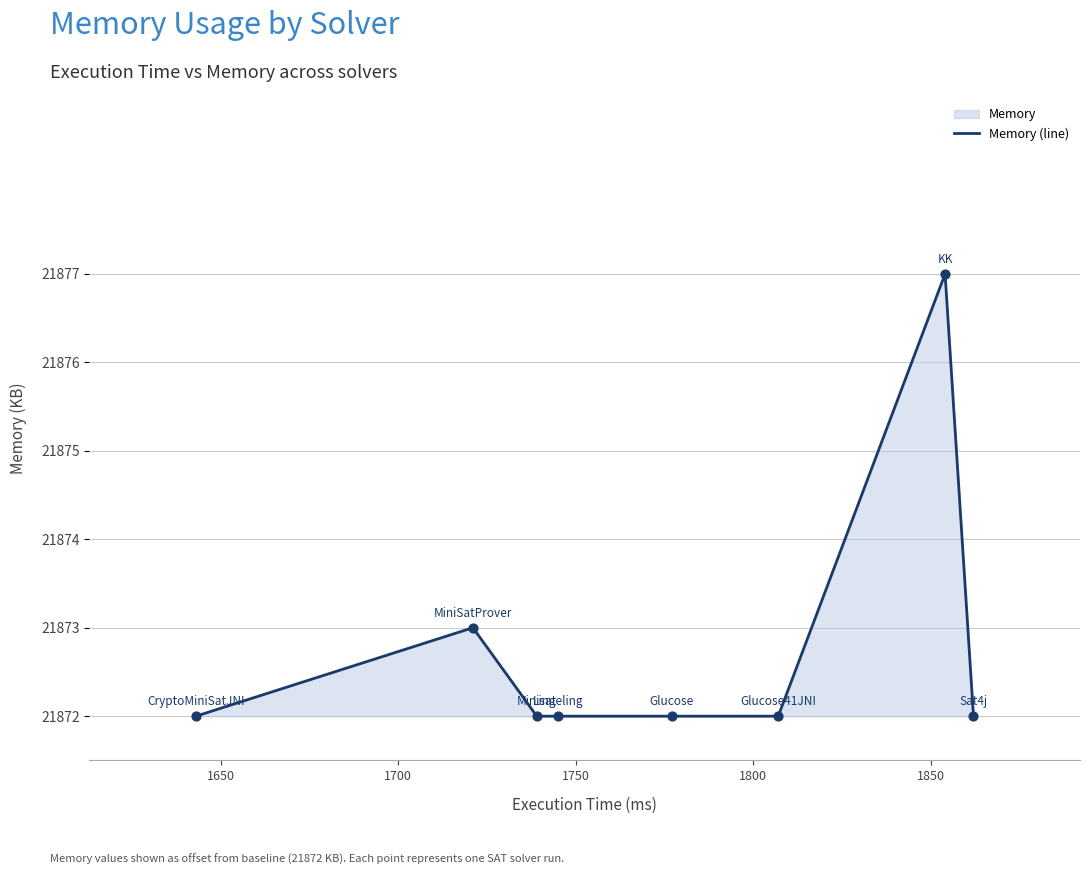

Between 1700 and 1750, which is larger?

1700